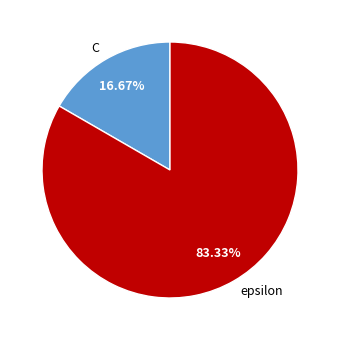

Which has a higher value, C or epsilon?

epsilon